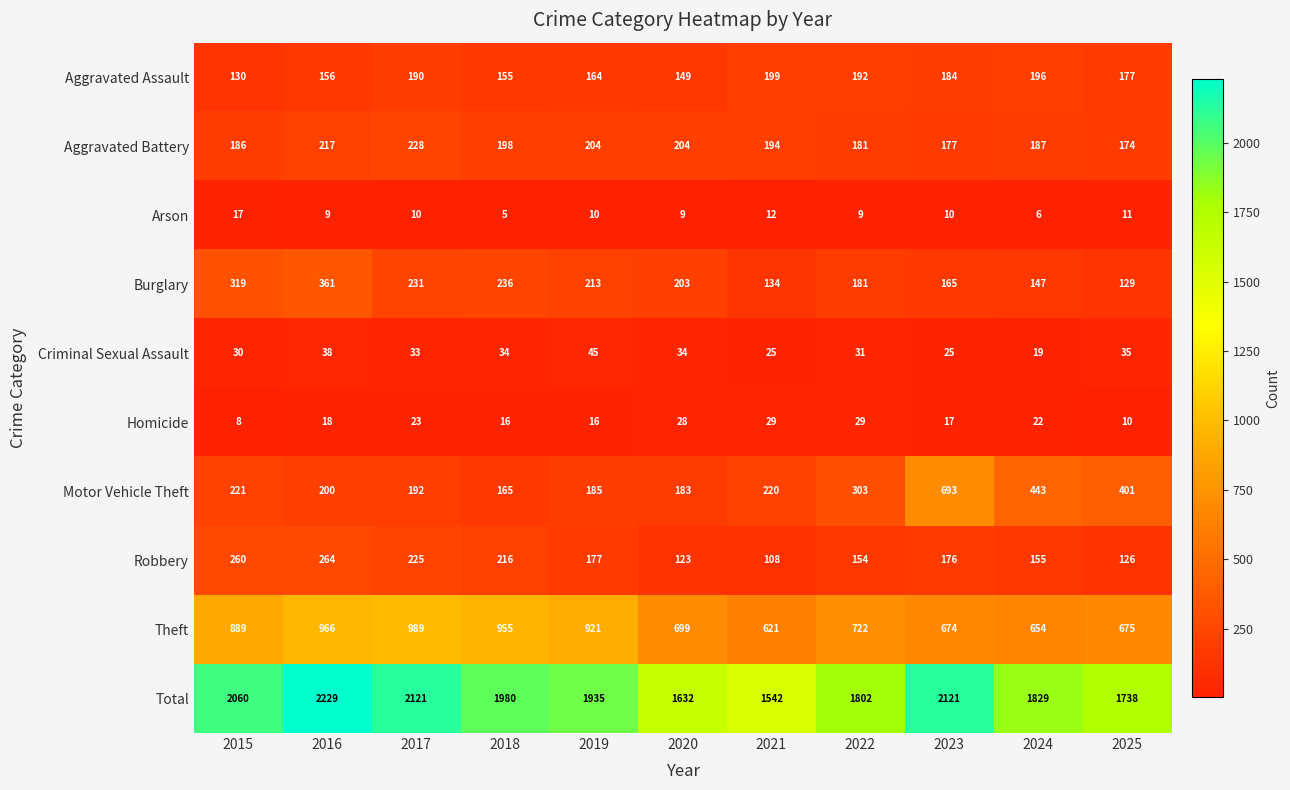

At how many categories does at least one series exceed 594?

11